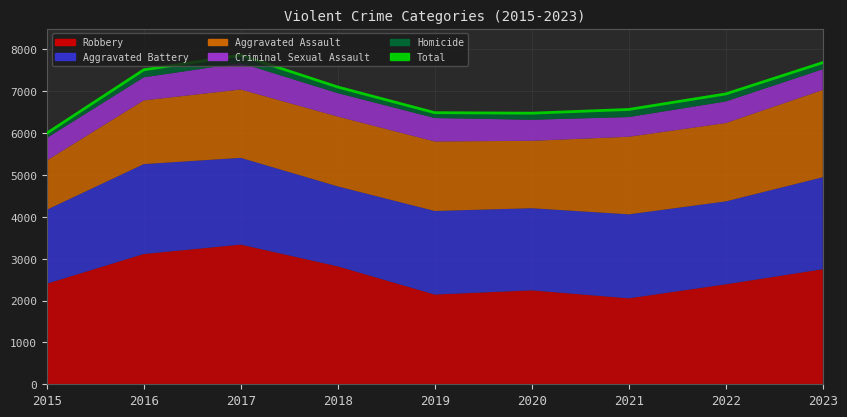

Is it true that the value at 2020 is 6478?

True